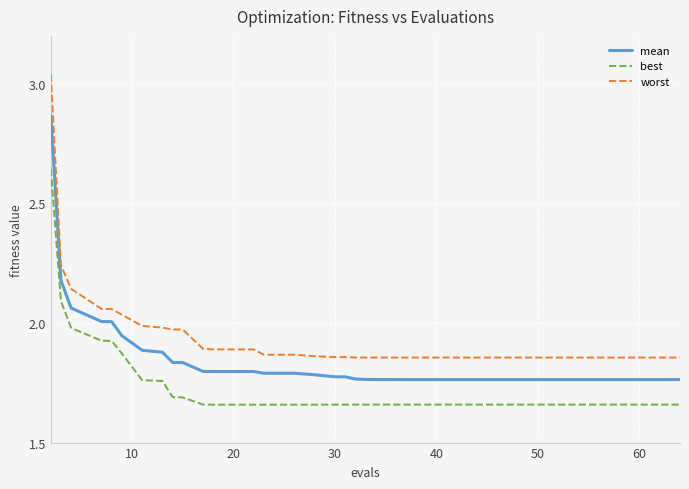

Which series has the widest spread of values?

worst